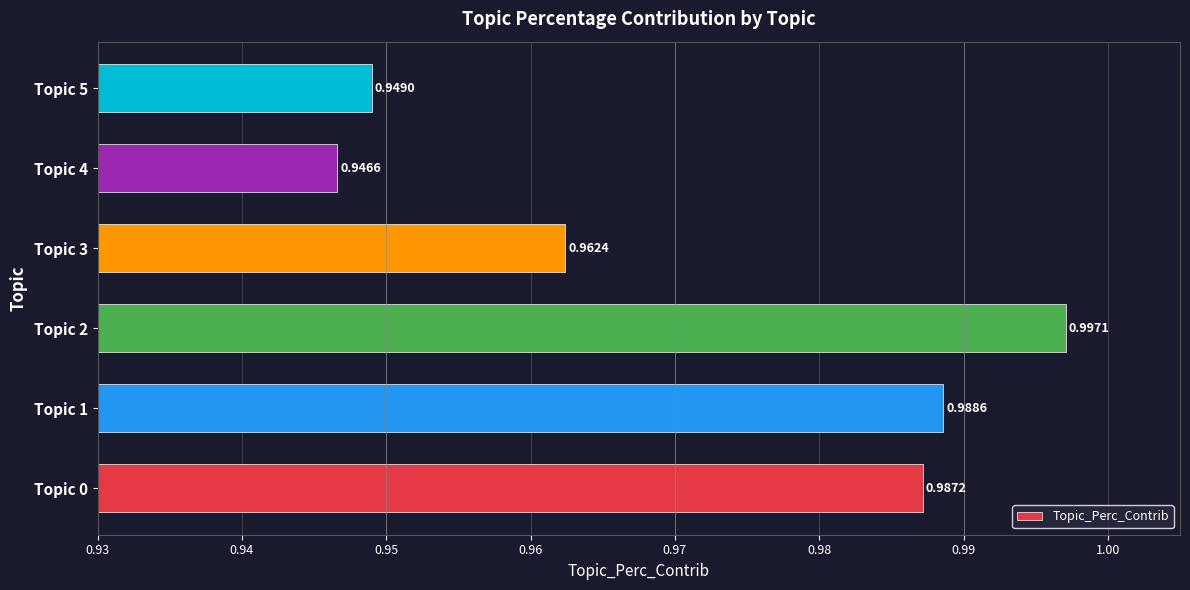

Rank the categories by value from lowest to highest.

Topic 4, Topic 5, Topic 3, Topic 0, Topic 1, Topic 2